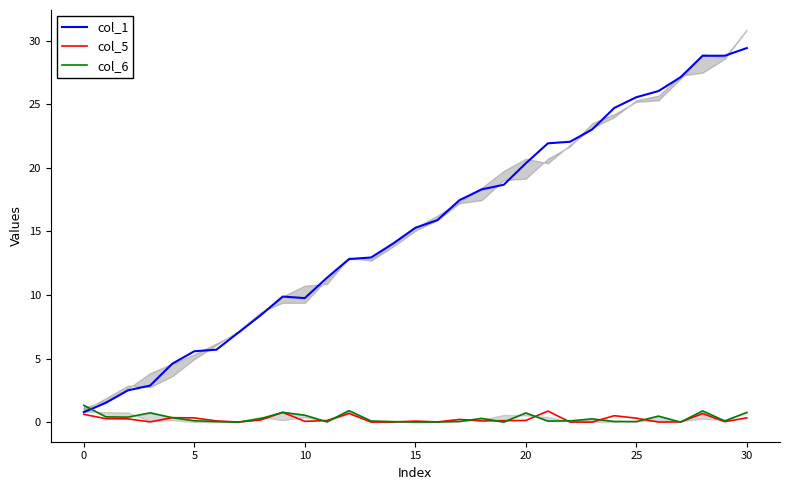

The value of col_1 at 30 is 9.5. True or false?

False